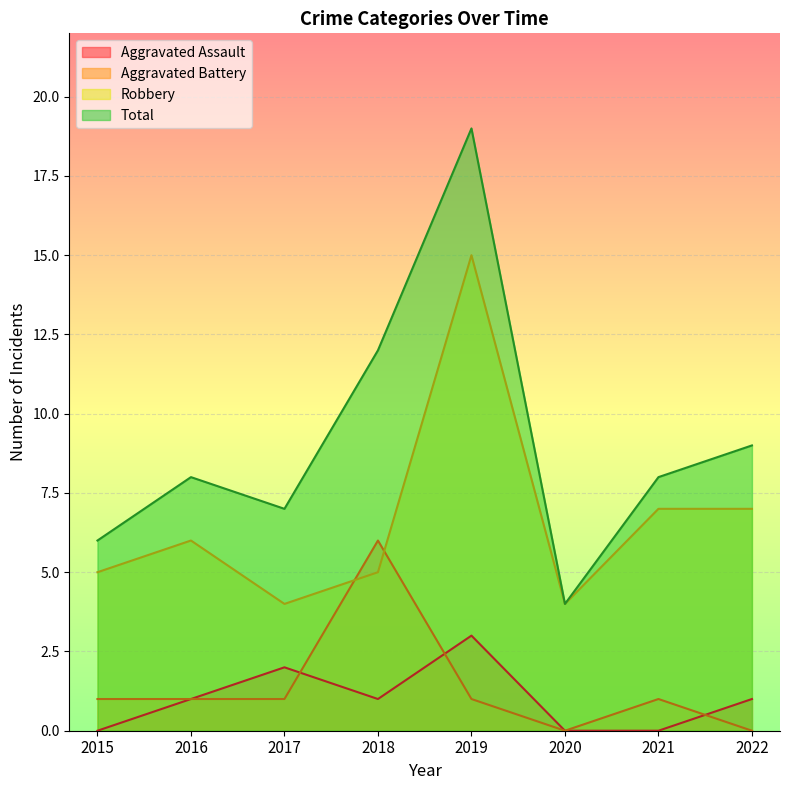

What is the sum of the Total values at 2020 and 2016?

12